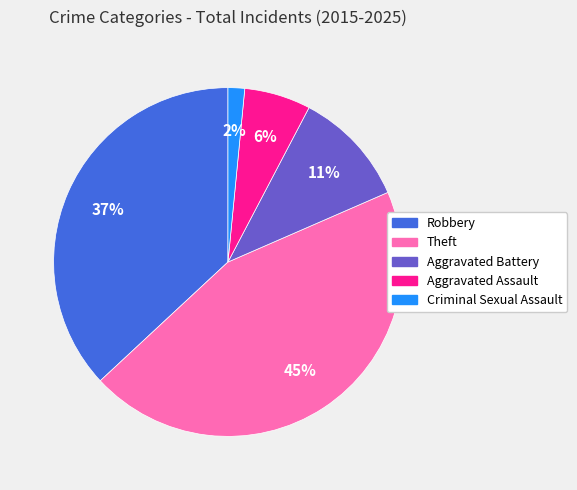

Is the sum of Robbery and Aggravated Battery greater than half?

No